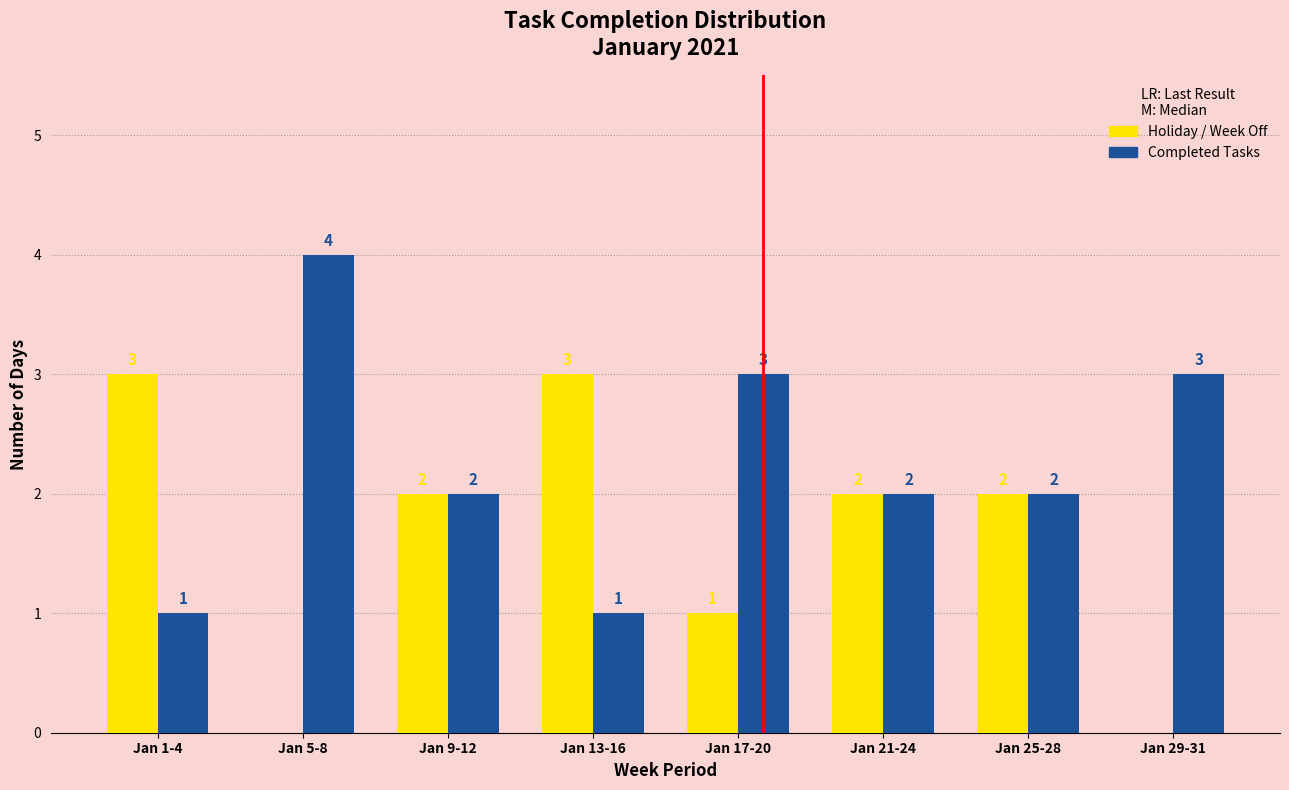

Reading right to left, extract all data points from this chart.

Holiday / Week Off: Jan 29-31=0	Jan 25-28=2	Jan 21-24=2	Jan 17-20=1	Jan 13-16=3	Jan 9-12=2	Jan 5-8=0	Jan 1-4=3
Completed Tasks: Jan 29-31=3	Jan 25-28=2	Jan 21-24=2	Jan 17-20=3	Jan 13-16=1	Jan 9-12=2	Jan 5-8=4	Jan 1-4=1